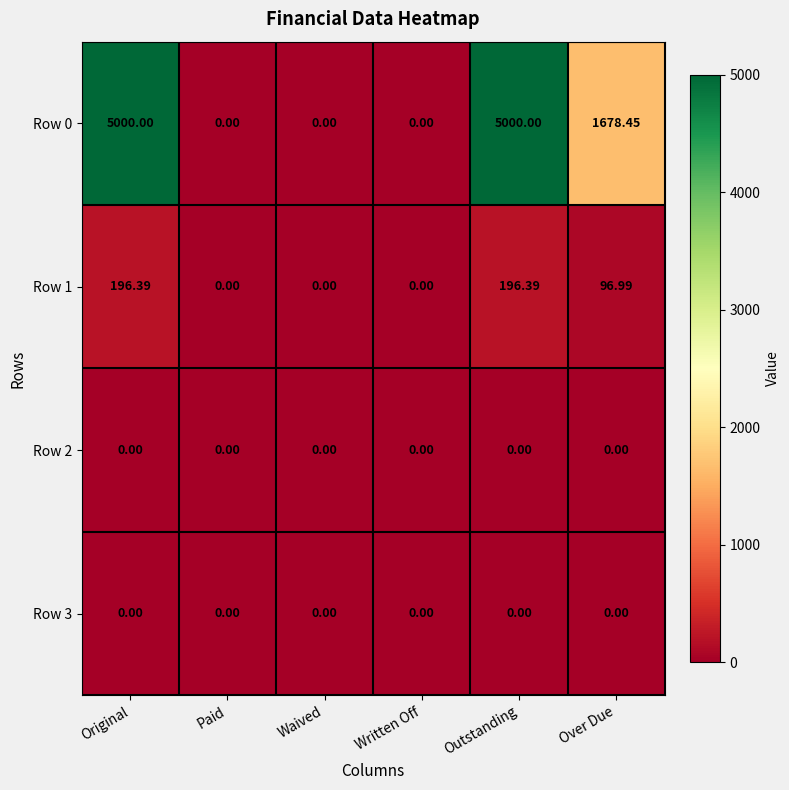

Where does the Row 0 series first go above 1678?

Original